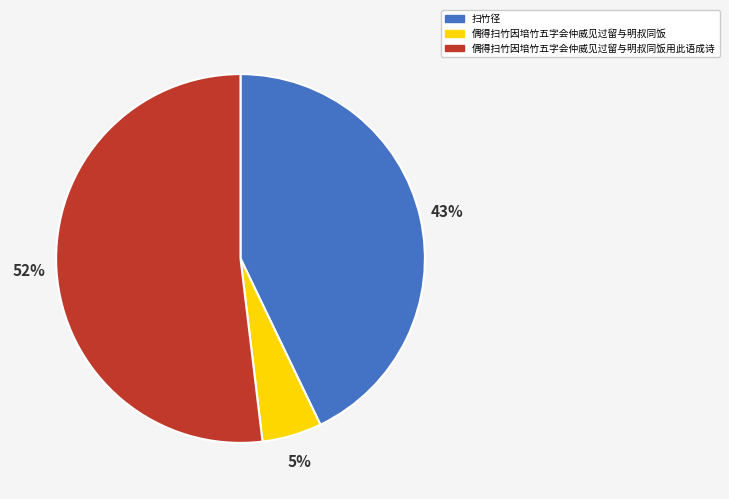

True or false: 偶得扫竹因培竹五字会仲威见过留与明叔同饭用此语成诗 accounts for 47% of the total.

False